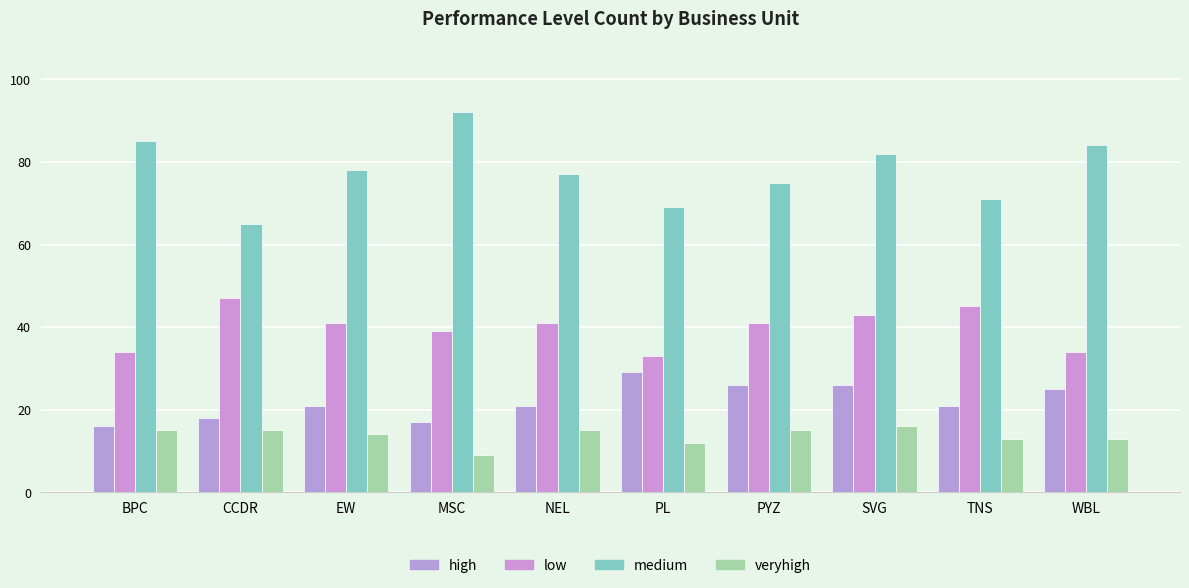

What is the difference between the medium values at CCDR and NEL?

12